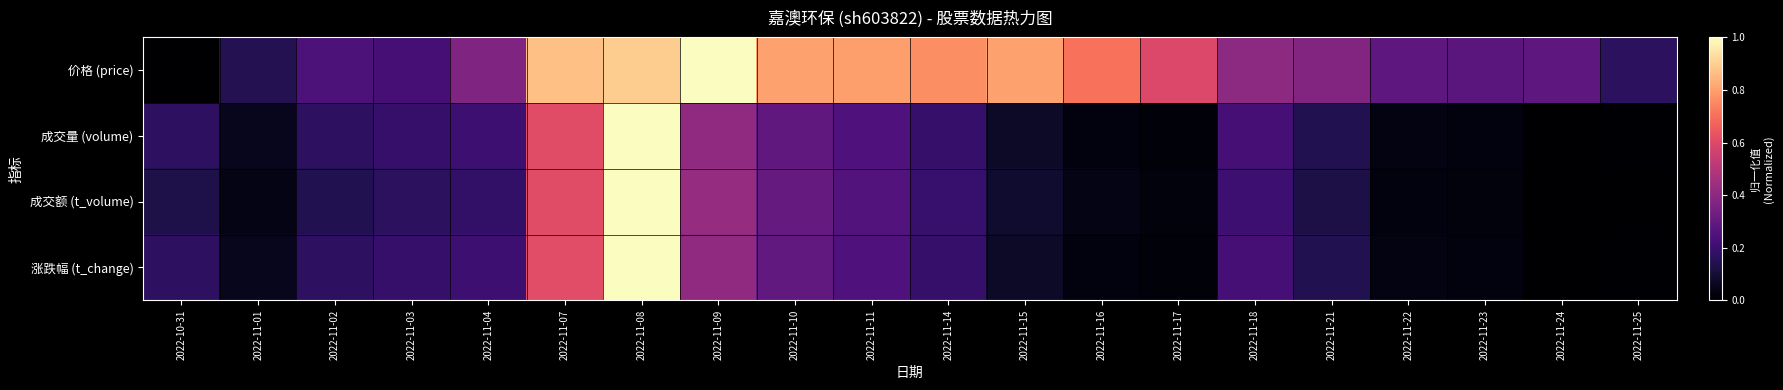

What is the difference between the highest and lowest values at 2022-11-24?

0.3